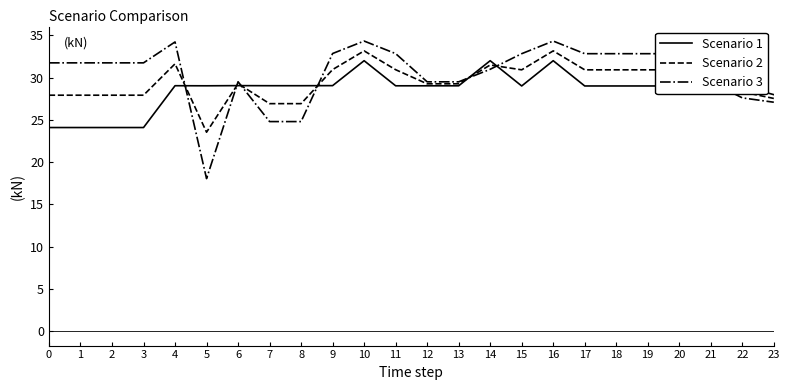

How many lines are shown in the chart?

3